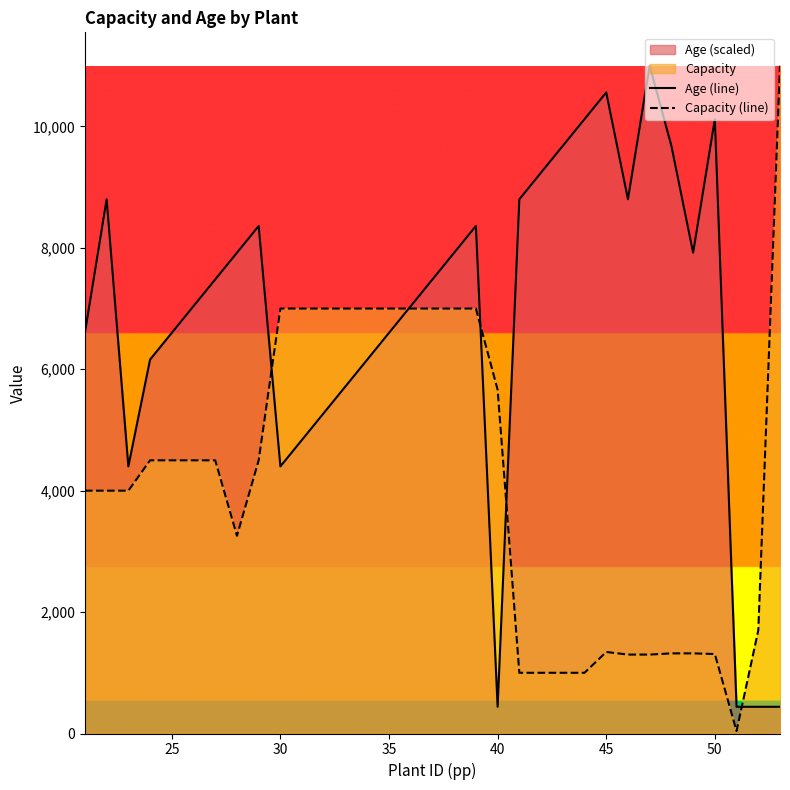

What is the spread (max minus min) of values at 45?

9217.0